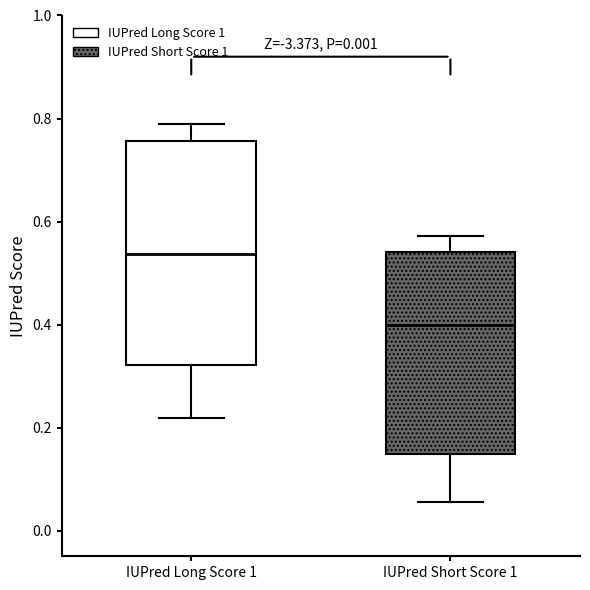

Comparing the boxes themselves (not the whiskers), which one is the tallest?

IUPred Long Score 1